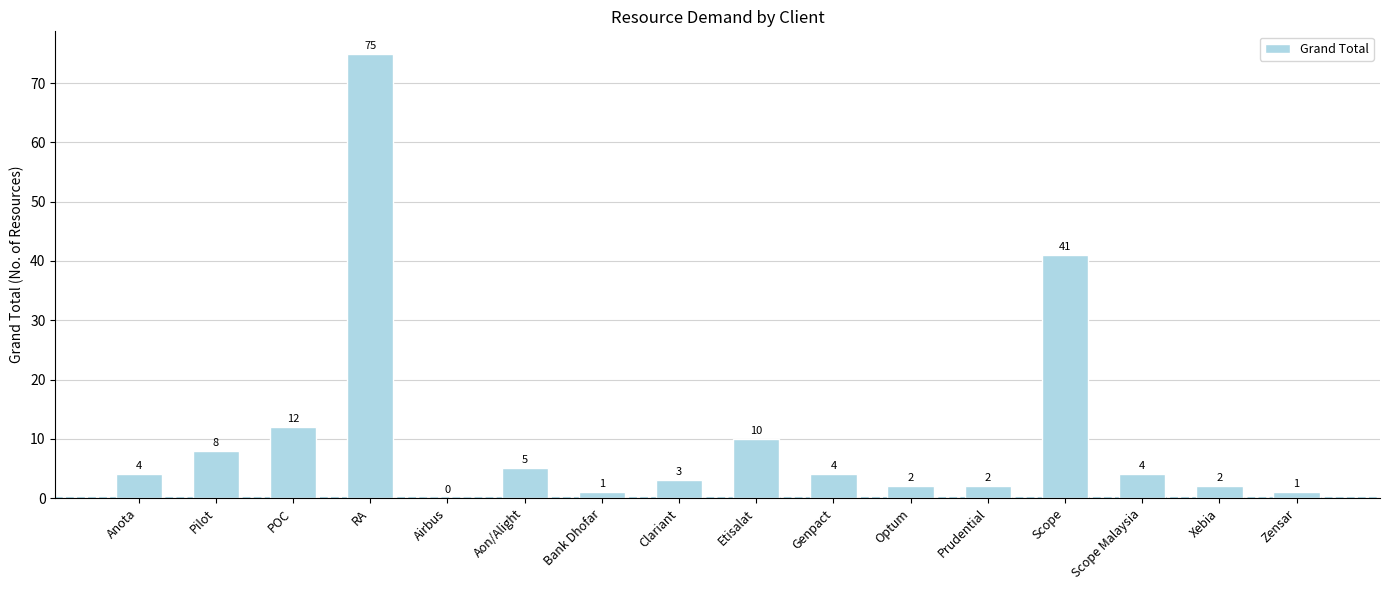

Reading right to left, transcribe all the data shown in this chart.

1	2	4	41	2	2	4	10	3	1	5	0	75	12	8	4